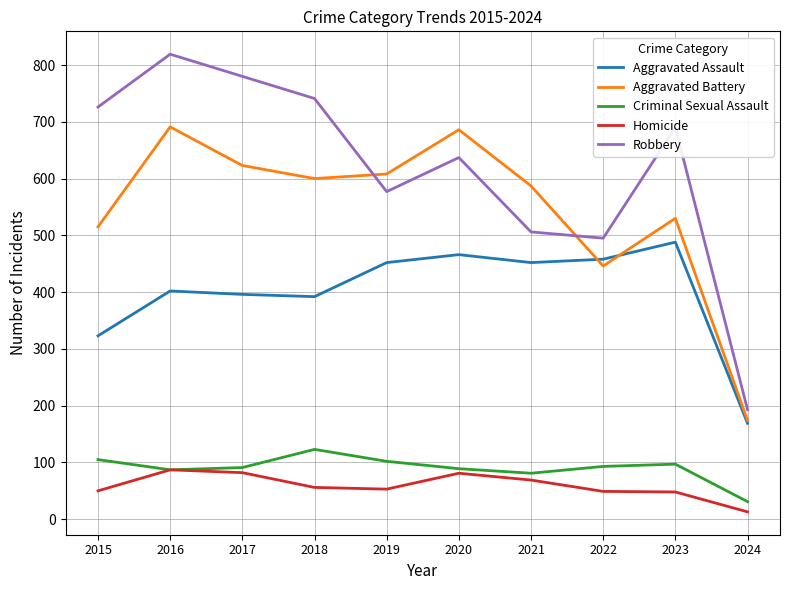

True or false: Homicide and Aggravated Battery intersect in this chart.

False